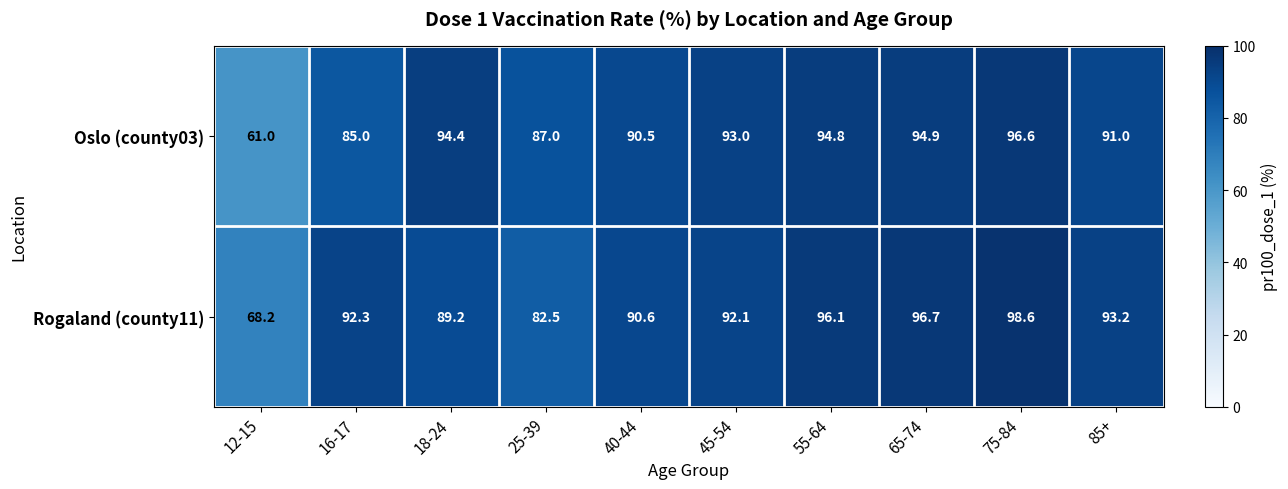

At how many categories does at least one series exceed 94?

4